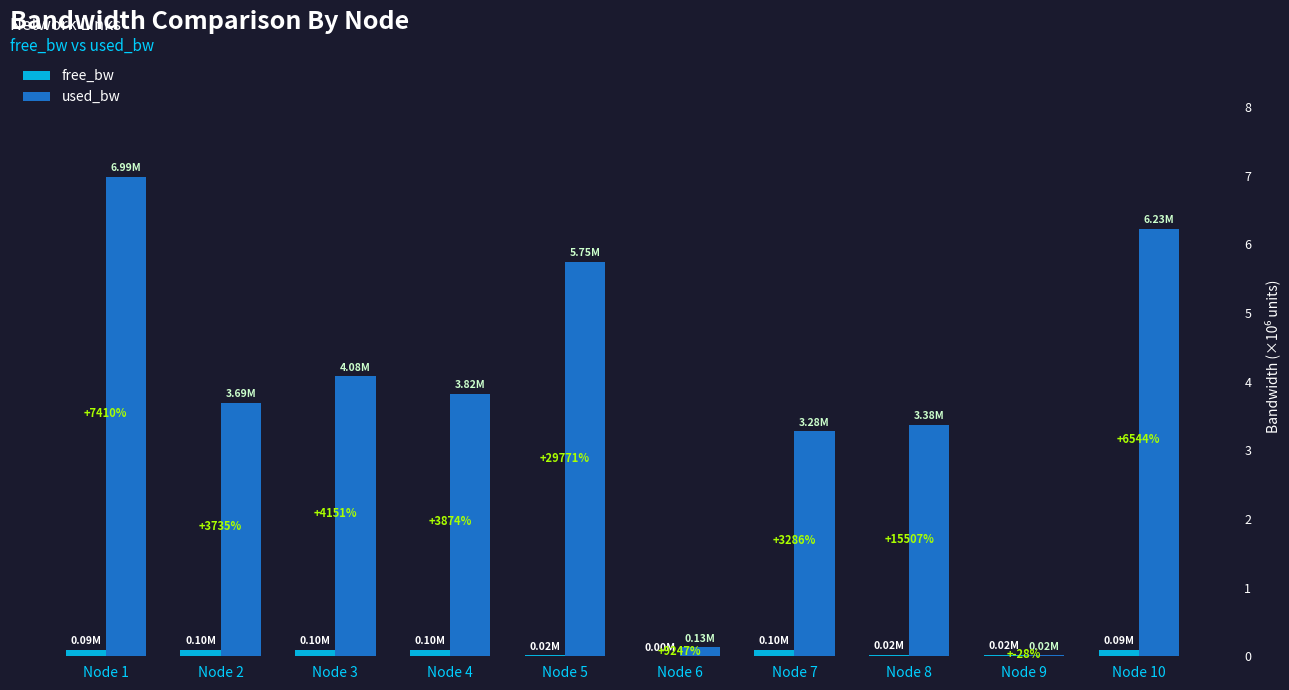

What is the sum of all free_bw values?

0.6